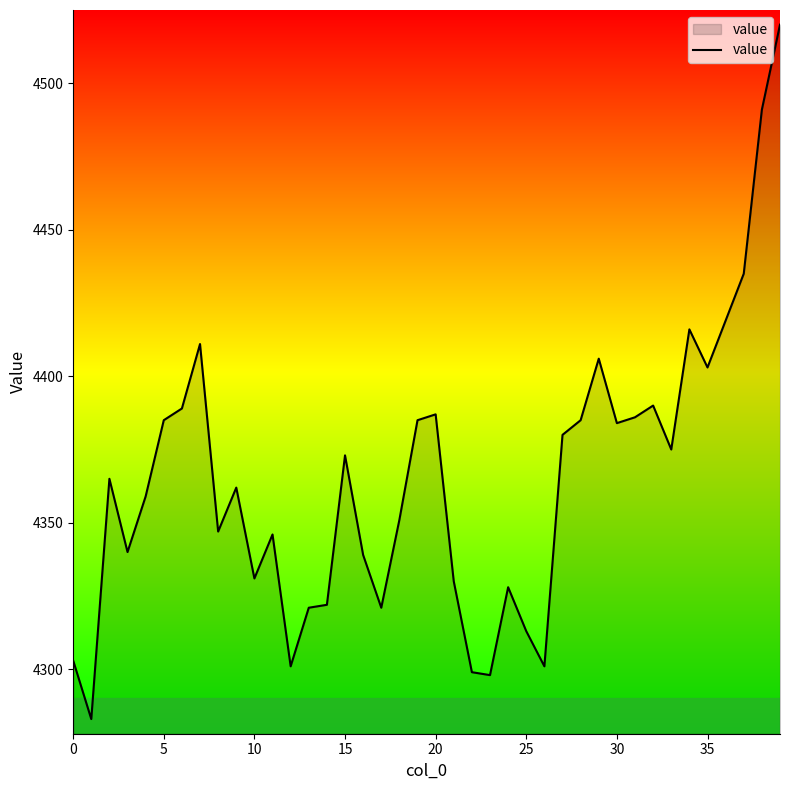

What is the difference between the maximum and minimum values?

237